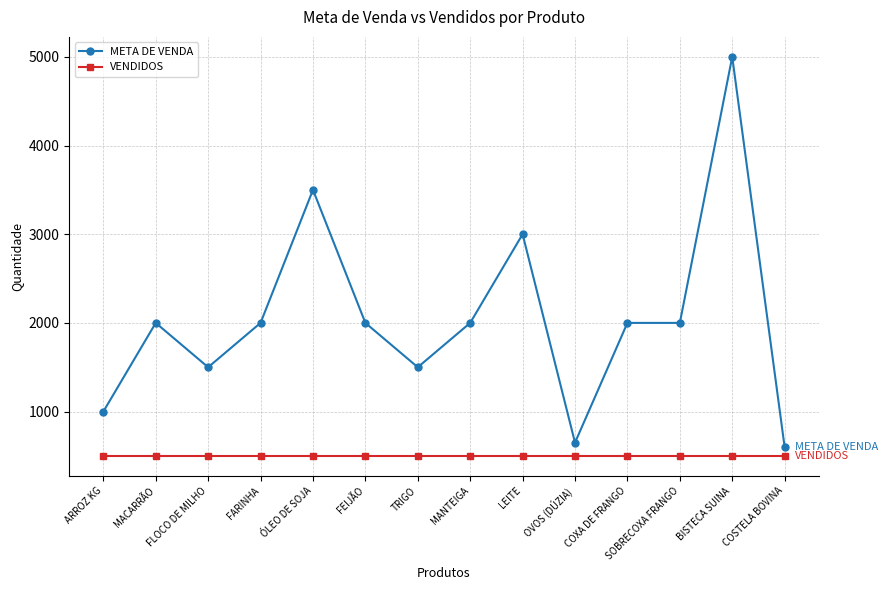

True or false: META DE VENDA and VENDIDOS intersect in this chart.

False